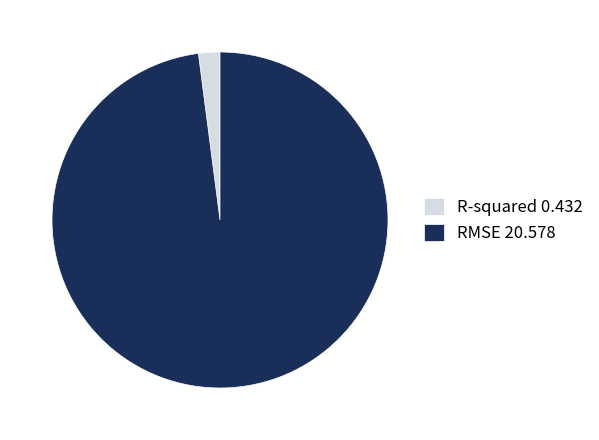

Does R-squared 0.432 represent more than half of the total?

No